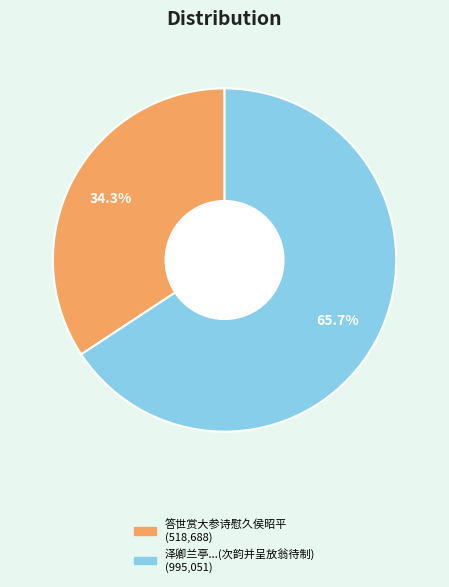

To the nearest percent, what is the average slice percentage?

50%